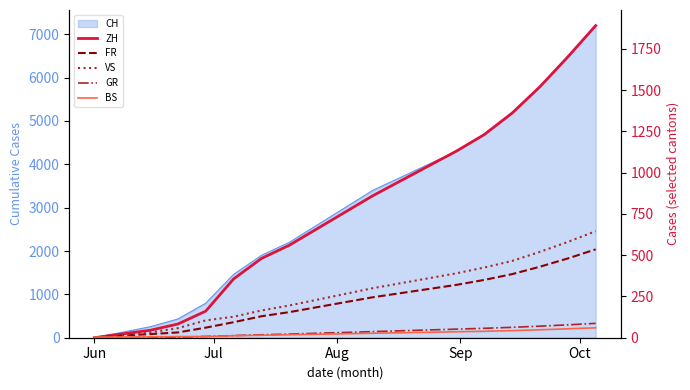

How many times do BS and GR cross each other?

1